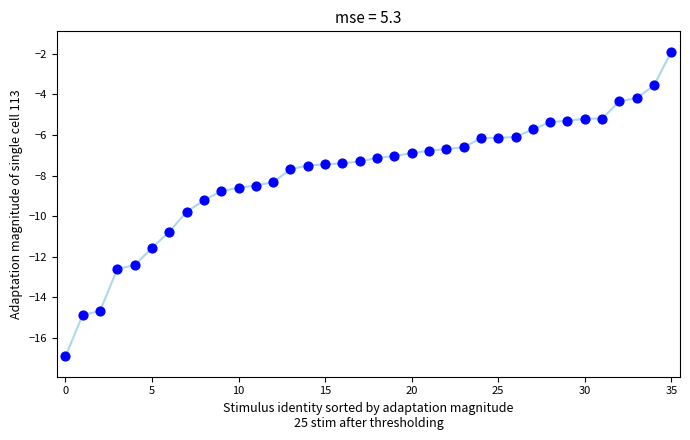

What is the range of Y values (max minus min)?

15.0